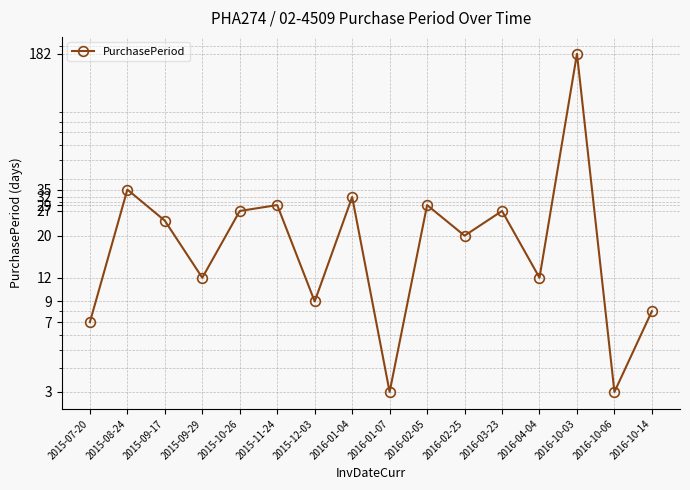

How many lines are shown in the chart?

1